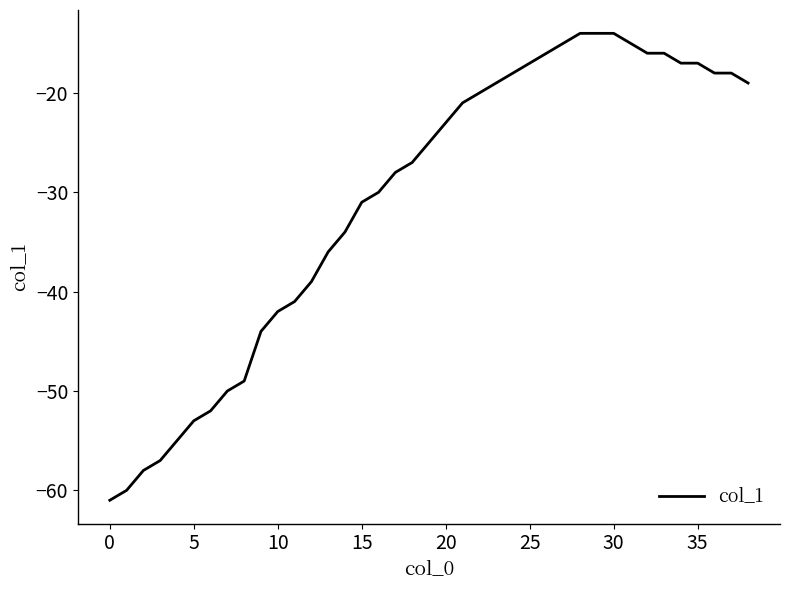

How many categories are shown in the chart?

39